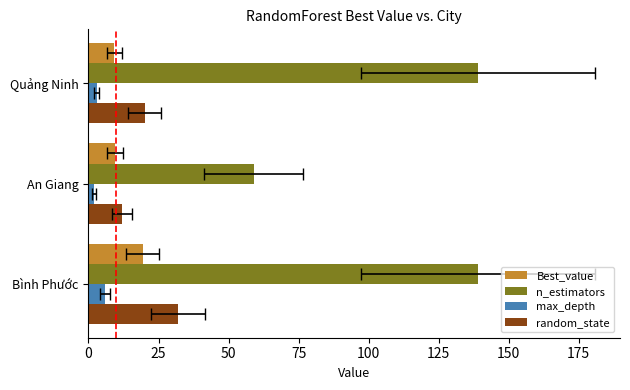

At how many categories does at least one series exceed 12?

3